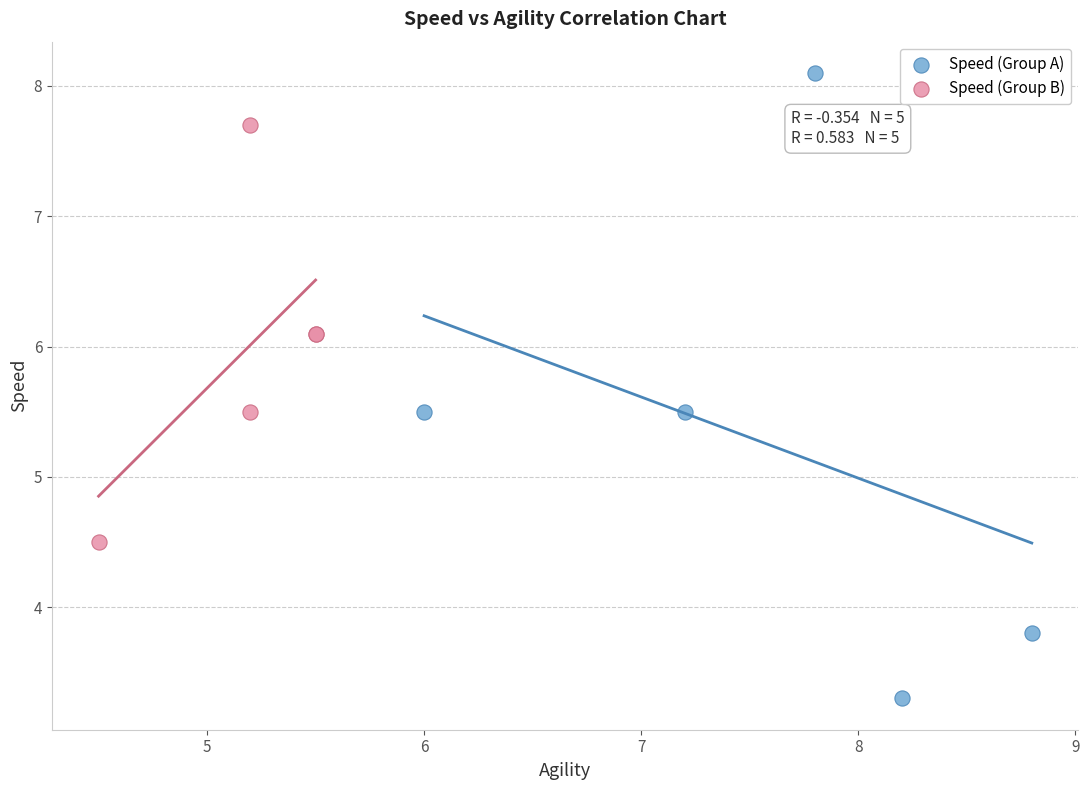

Which series has the largest Y range (max minus min)?

Speed (Group A)